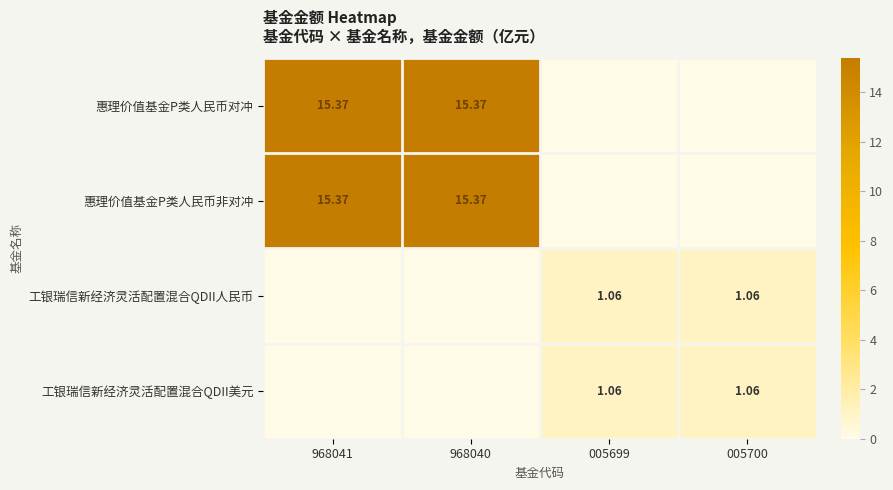

Which category has the highest value in the 工银瑞信新经济灵活配置混合QDII人民币 series?

005699